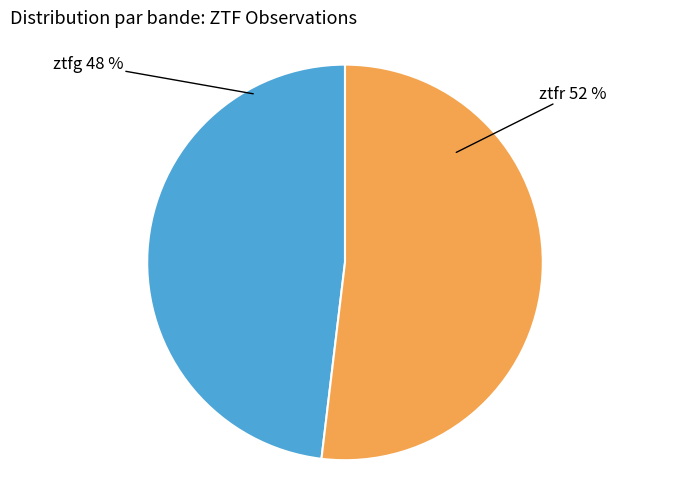

The ztfg slice represents 55% of the pie. True or false?

False